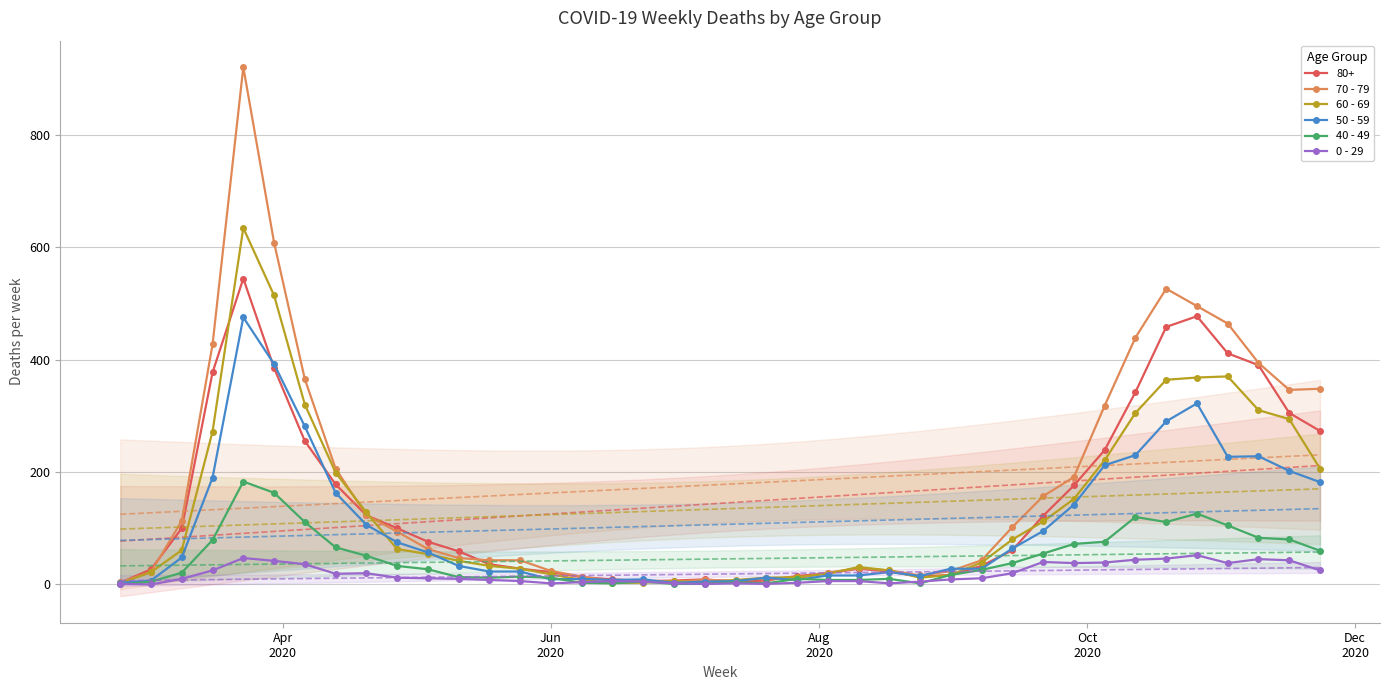

True or false: 0 - 29 and 50 - 59 intersect in this chart.

False